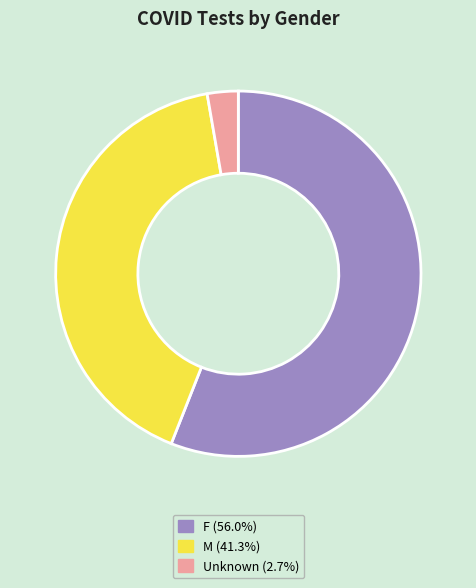

True or false: Unknown accounts for 3% of the total.

True